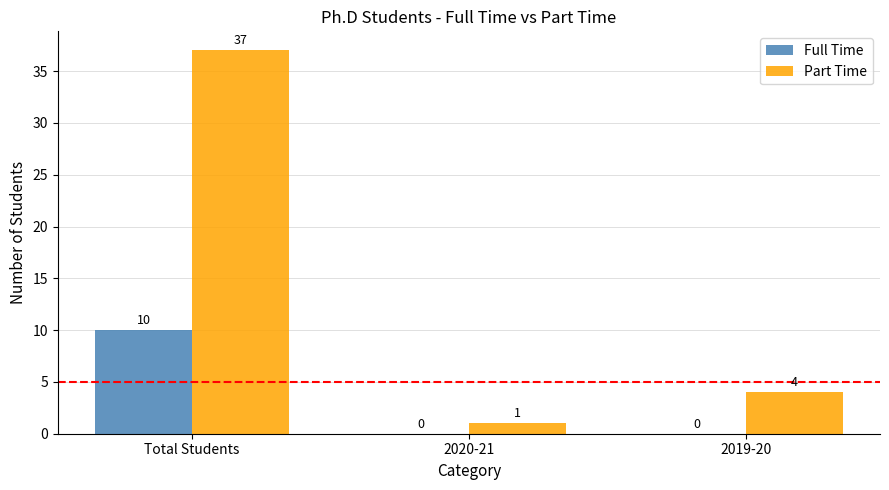

What is the sum of all Full Time values?

10